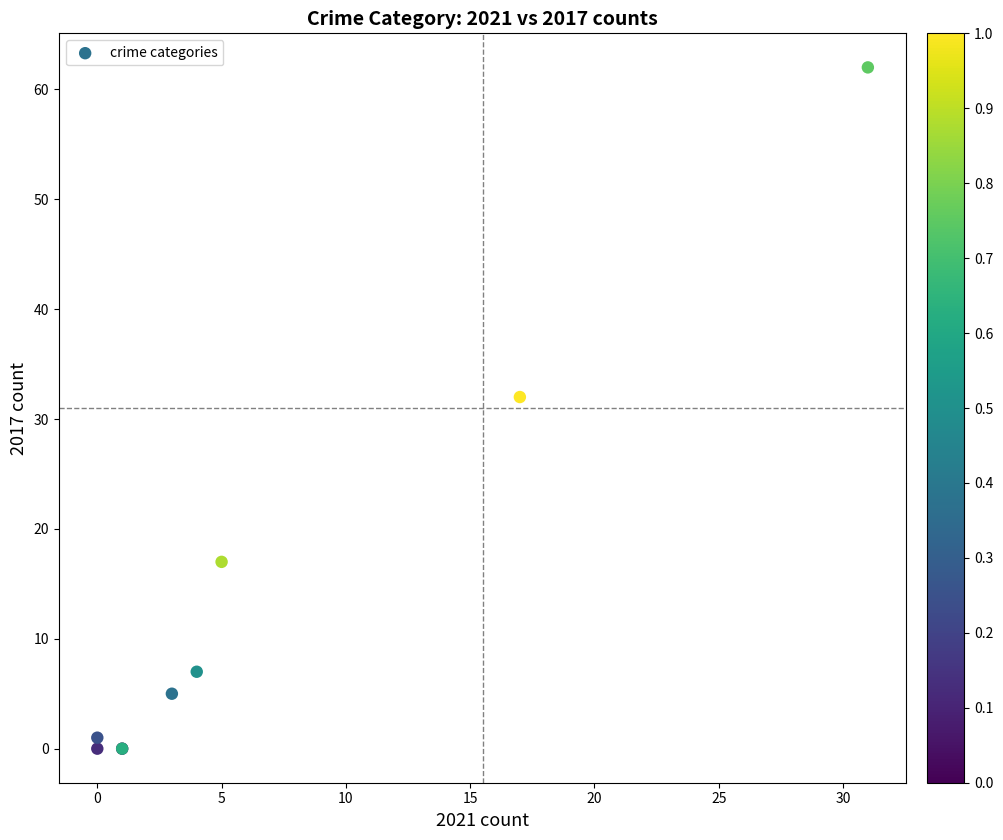

What Y value in the scatter plot is closest to 31?

32